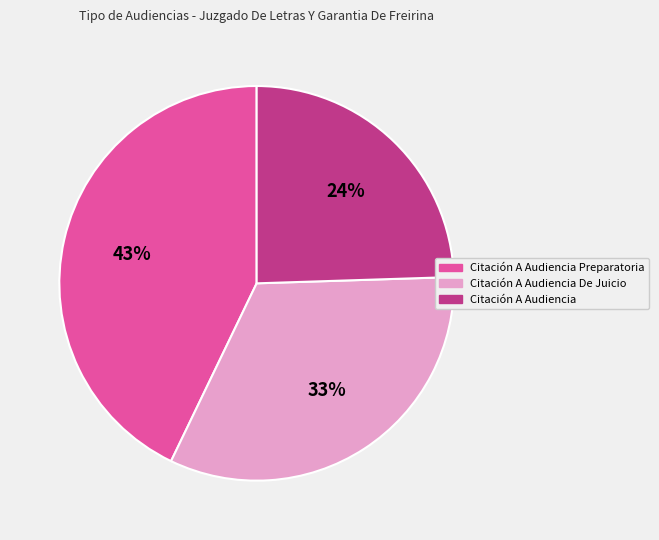

To the nearest percent, what is the average slice percentage?

33%